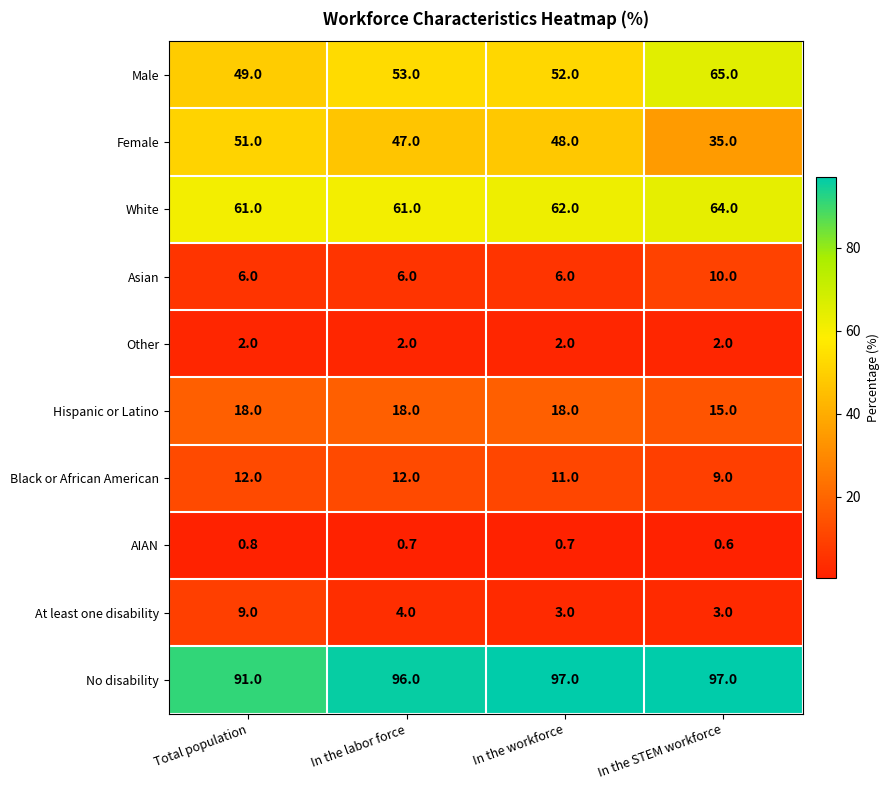

At how many categories does at least one series exceed 8?

4